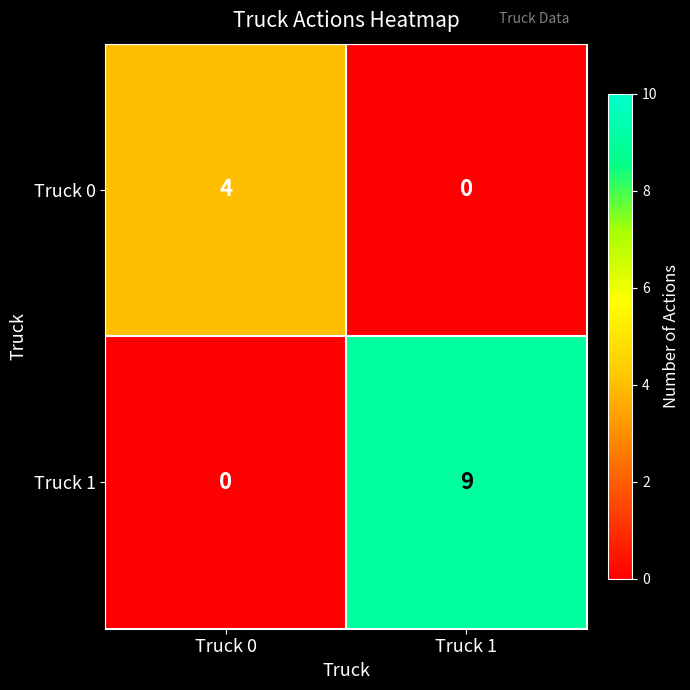

Reading left to right, transcribe all the data shown in this chart.

Truck 0: 4	0
Truck 1: 0	9